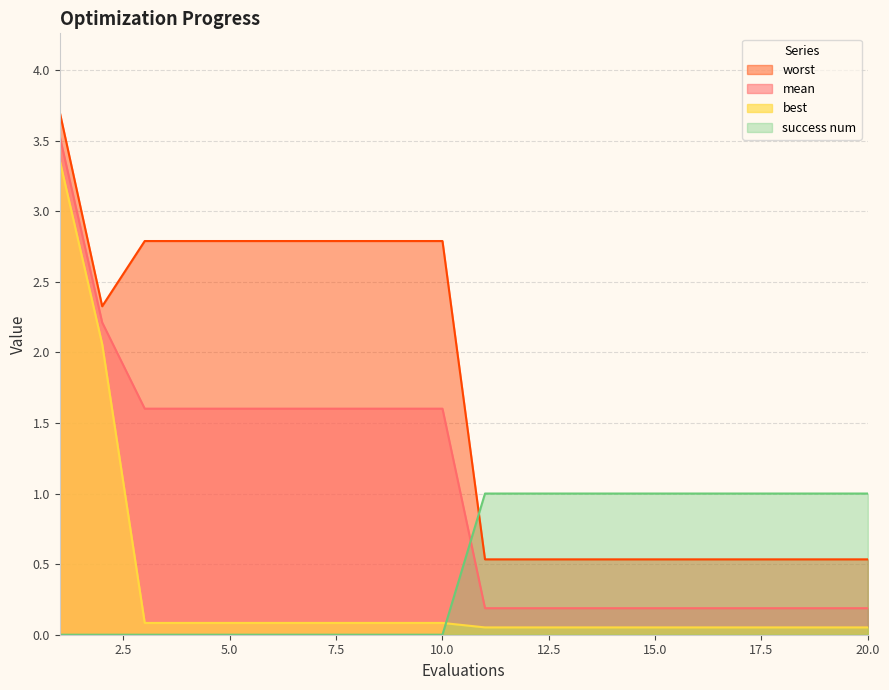

Reading left to right, list all the values displayed in this chart.

mean: 1=3.5	2=2.2	3=1.6	4=1.6	5=1.6	6=1.6	7=1.6	8=1.6	9=1.6	10=1.6	11=0.2	12=0.2	13=0.2	14=0.2	15=0.2	16=0.2	17=0.2	18=0.2	19=0.2	20=0.2
best: 1=3.4	2=2.1	3=0.1	4=0.1	5=0.1	6=0.1	7=0.1	8=0.1	9=0.1	10=0.1	11=0.1	12=0.1	13=0.1	14=0.1	15=0.1	16=0.1	17=0.1	18=0.1	19=0.1	20=0.1
worst: 1=3.7	2=2.3	3=2.8	4=2.8	5=2.8	6=2.8	7=2.8	8=2.8	9=2.8	10=2.8	11=0.5	12=0.5	13=0.5	14=0.5	15=0.5	16=0.5	17=0.5	18=0.5	19=0.5	20=0.5
success num: 1=0.0	2=0.0	3=0.0	4=0.0	5=0.0	6=0.0	7=0.0	8=0.0	9=0.0	10=0.0	11=1.0	12=1.0	13=1.0	14=1.0	15=1.0	16=1.0	17=1.0	18=1.0	19=1.0	20=1.0